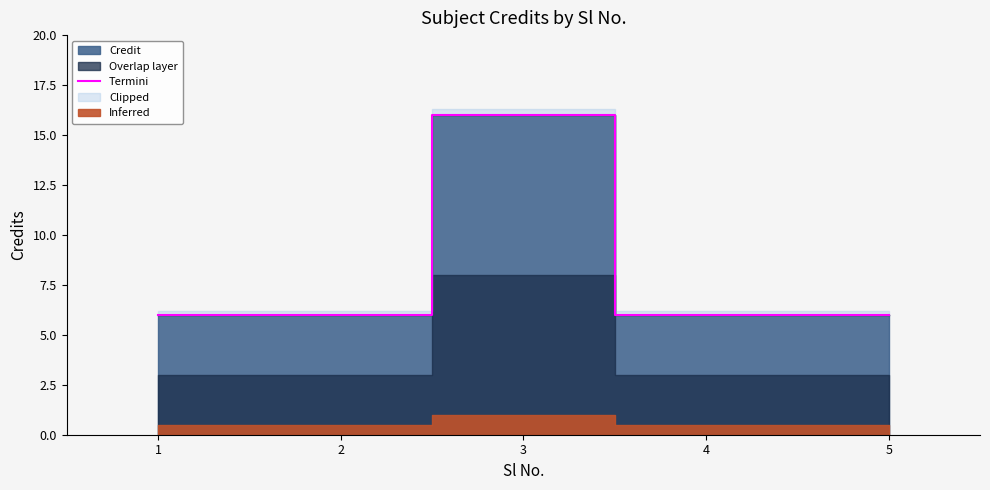

True or false: the data shows 6 at 4.

True